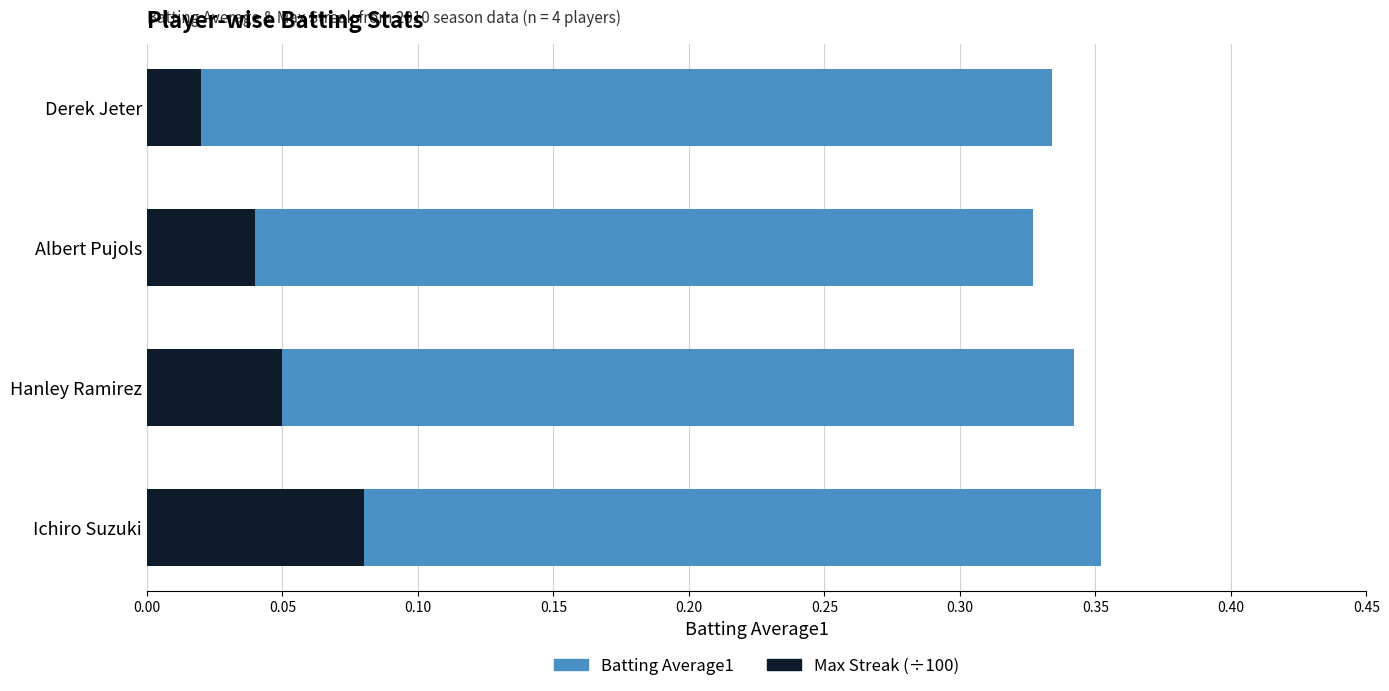

What is the sum of all Batting Average1 values?

1.4